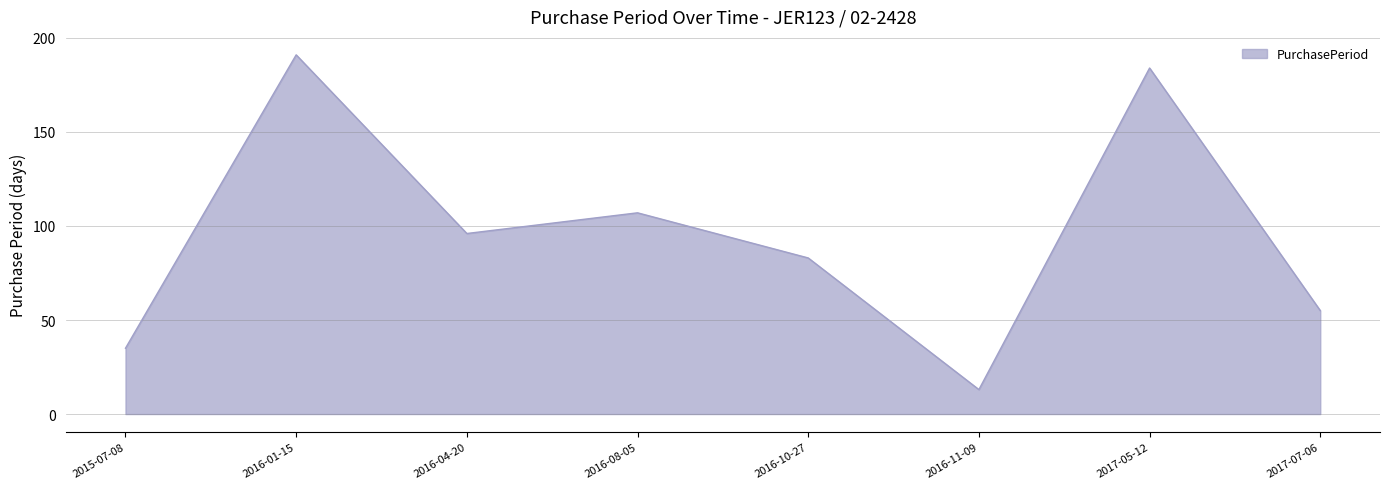

True or false: there are more than 1 points higher than both neighbors.

True